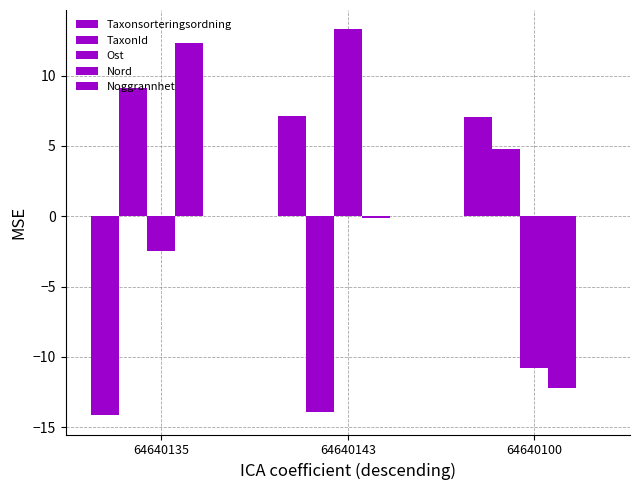

How many bars are there in total?

12